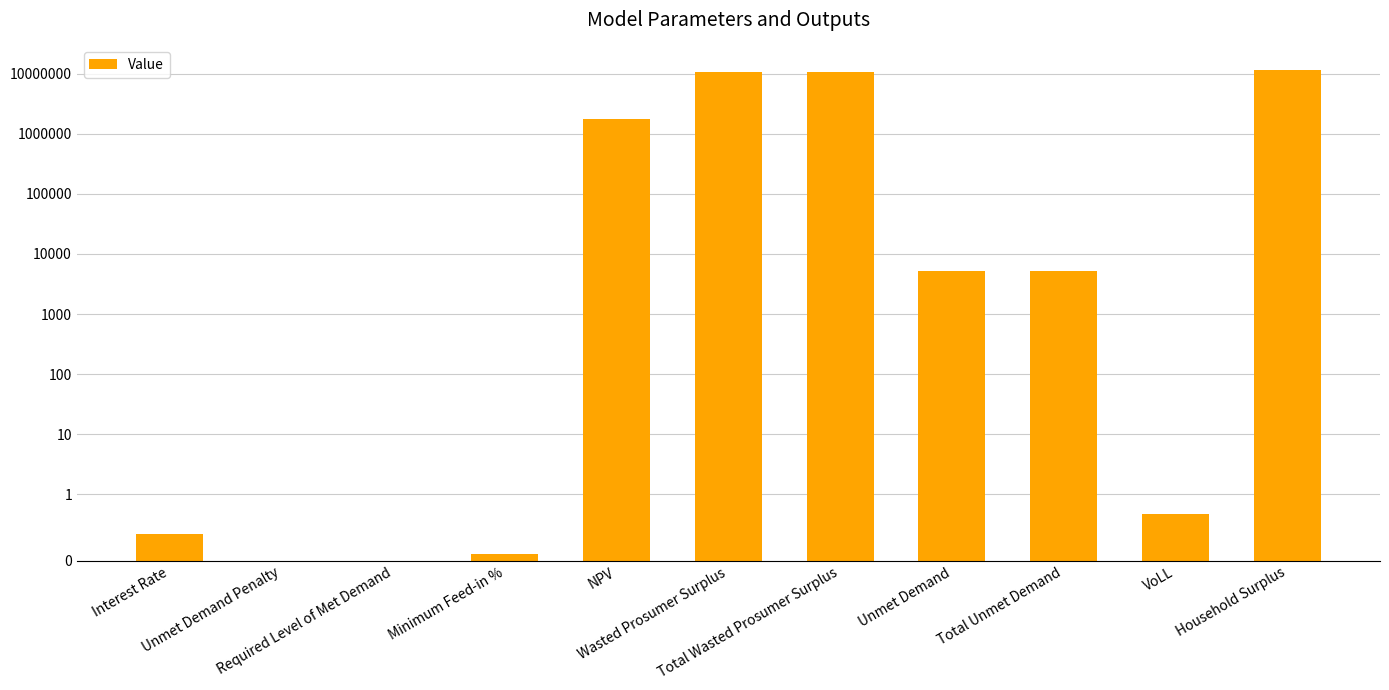

Which label corresponds to the largest value in the chart?

Household Surplus